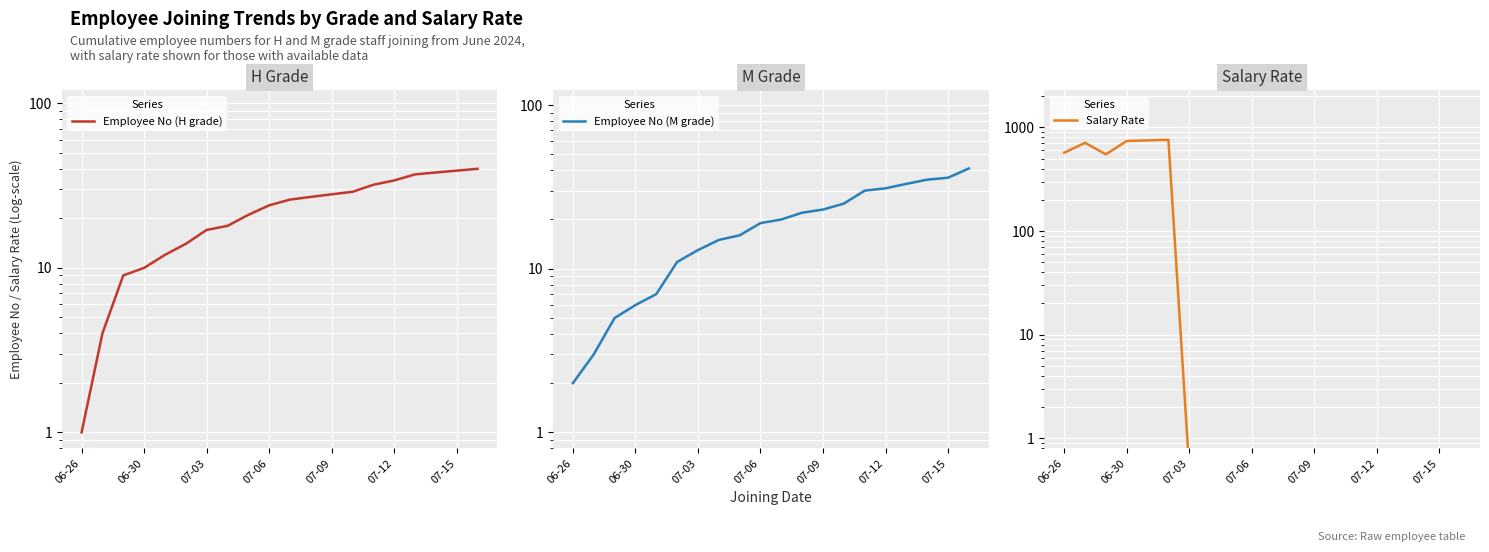

What is the lowest value of the Salary Rate series?

0.5